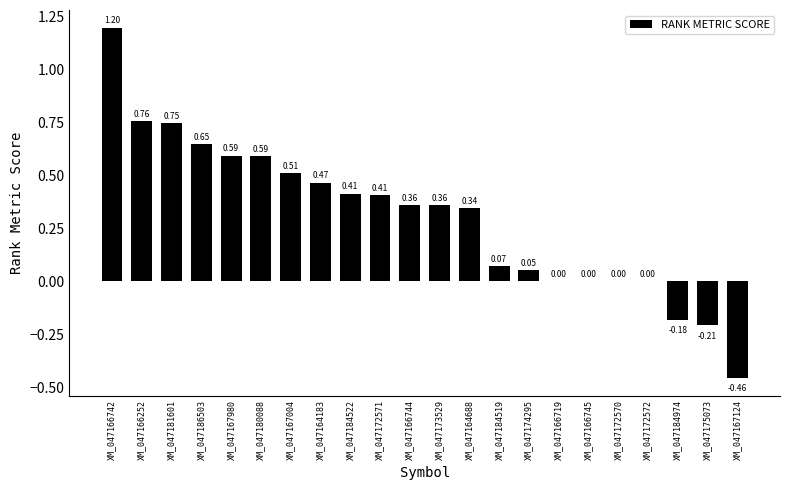

What is the change in value from XM_047164183 to XM_047174295?

-0.4